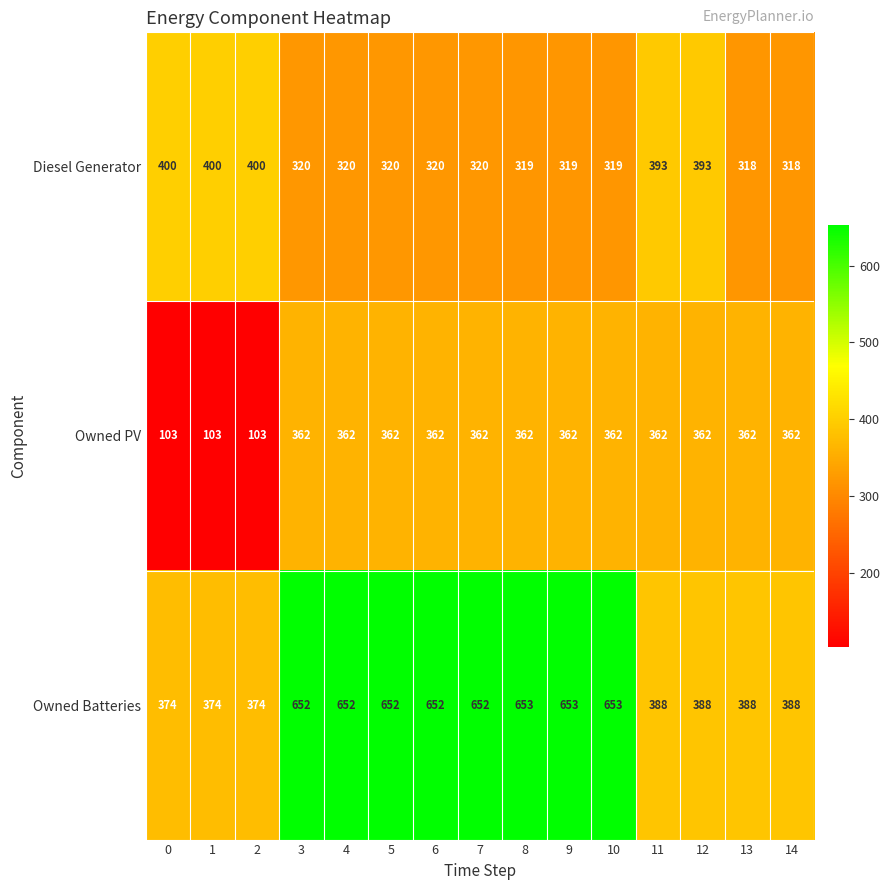

Which series has the largest total across all categories?

Owned Batteries